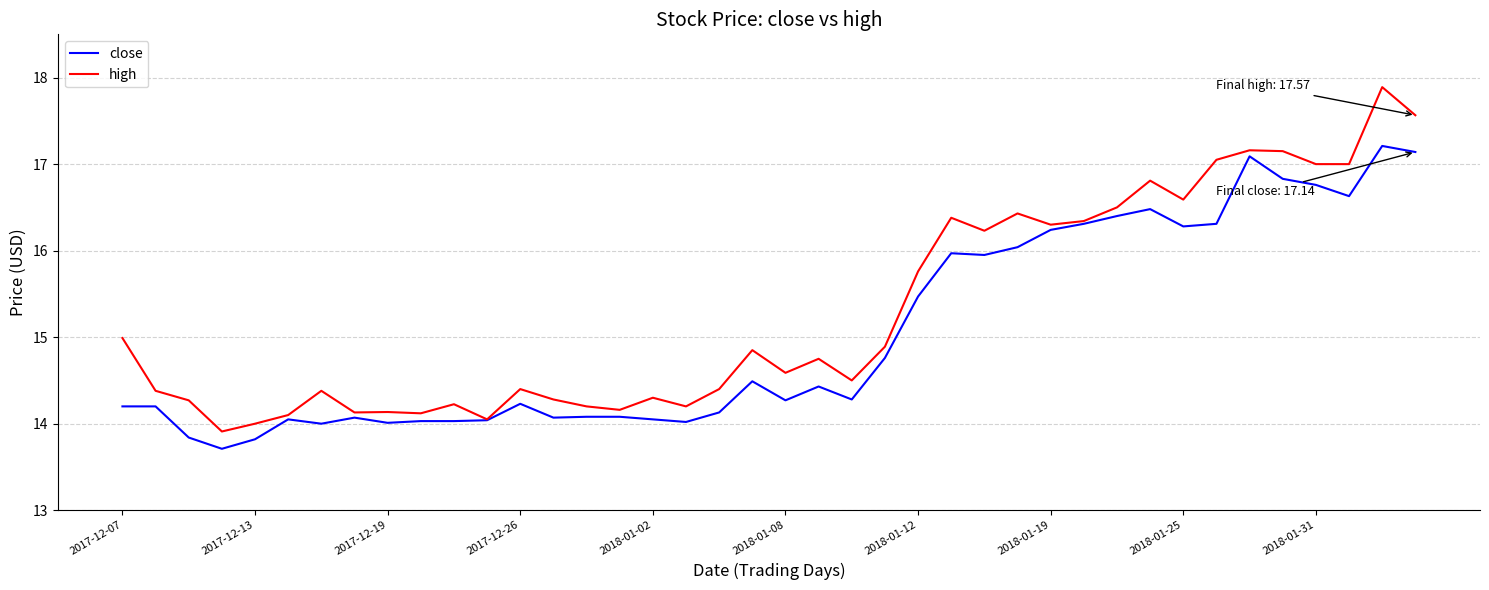

Rank the series by their average value, from highest to lowest.

high, close